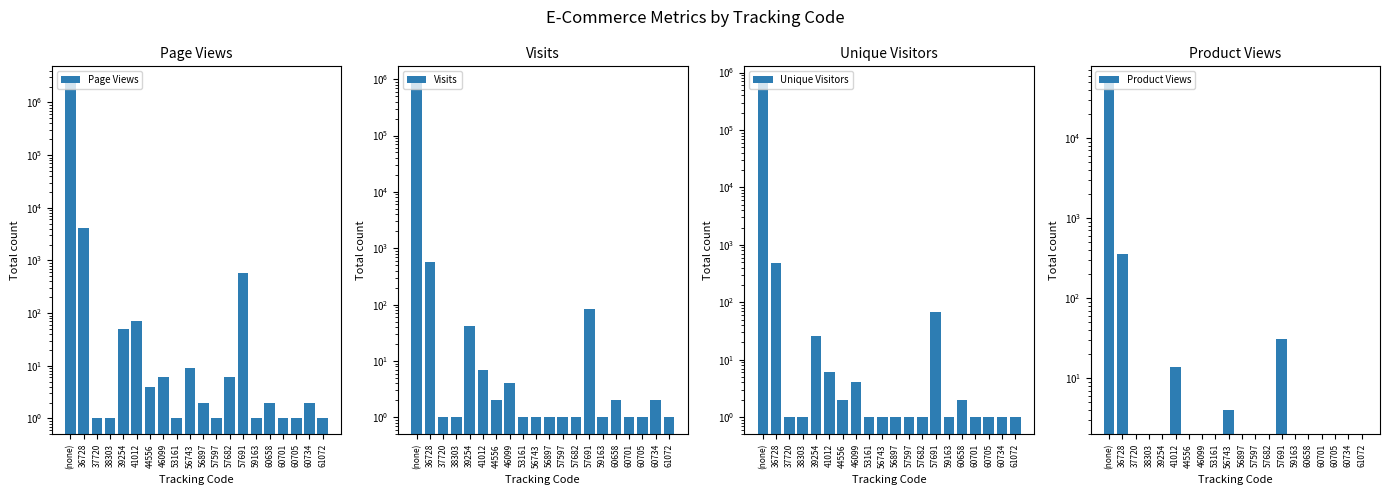

Which series has the largest total across all categories?

Page Views